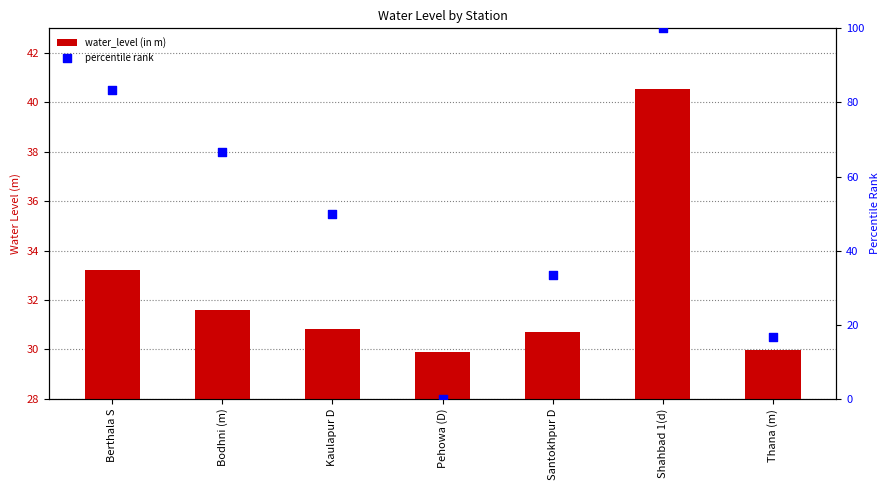

Is the value of water_level (in m) at Berthala S greater than the value of percentile rank at Kaulapur D?

No